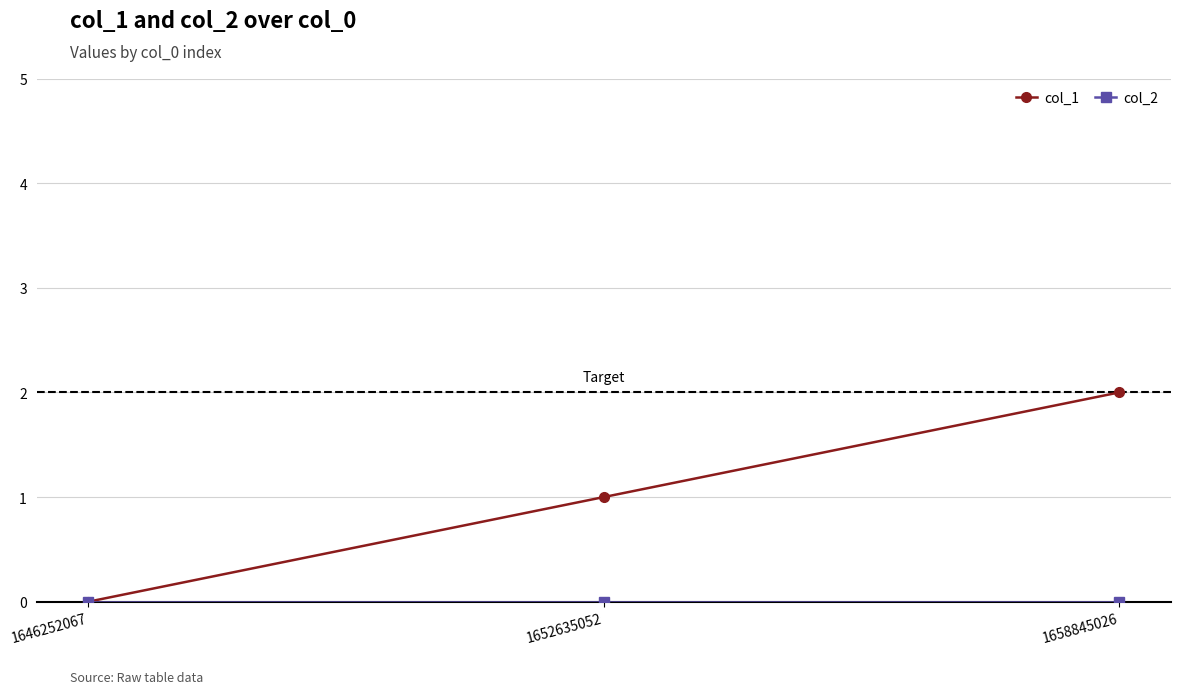

At which category is the sum across all series the highest?

1658845026